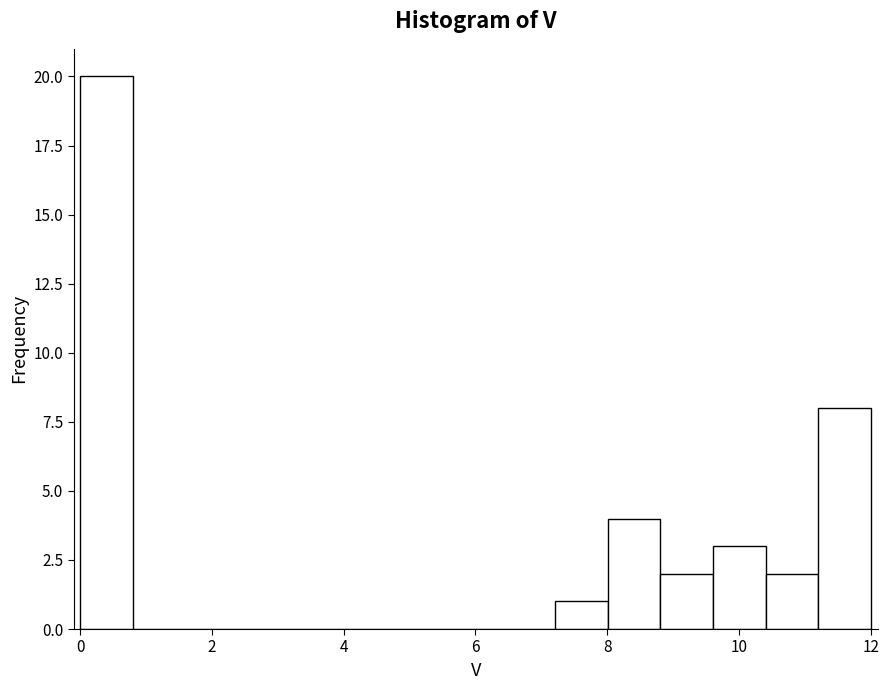

Which range on the x-axis has the tallest bar?

0.0 to 0.8